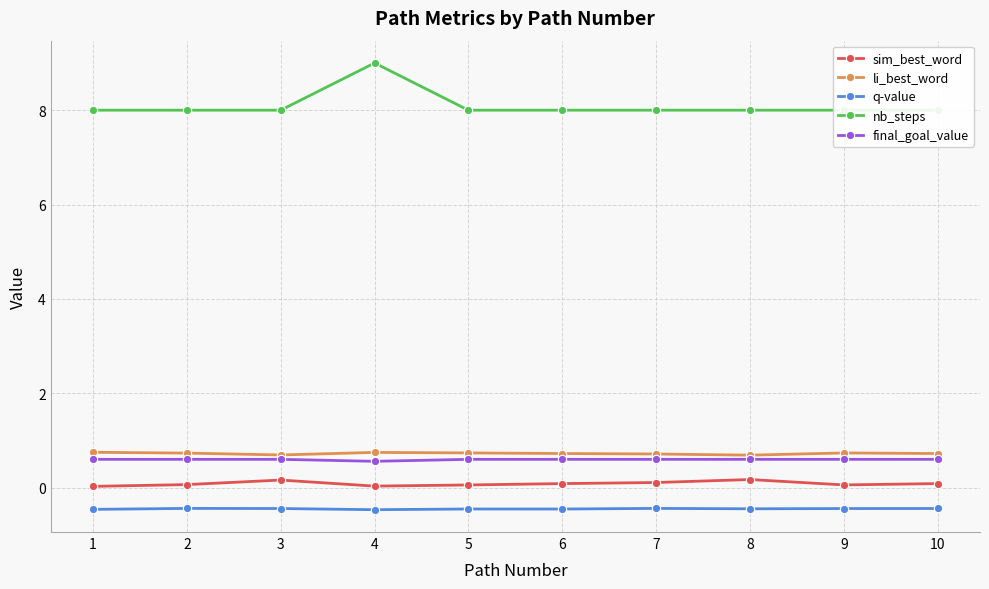

What is the sum of all q-value values?

-4.5